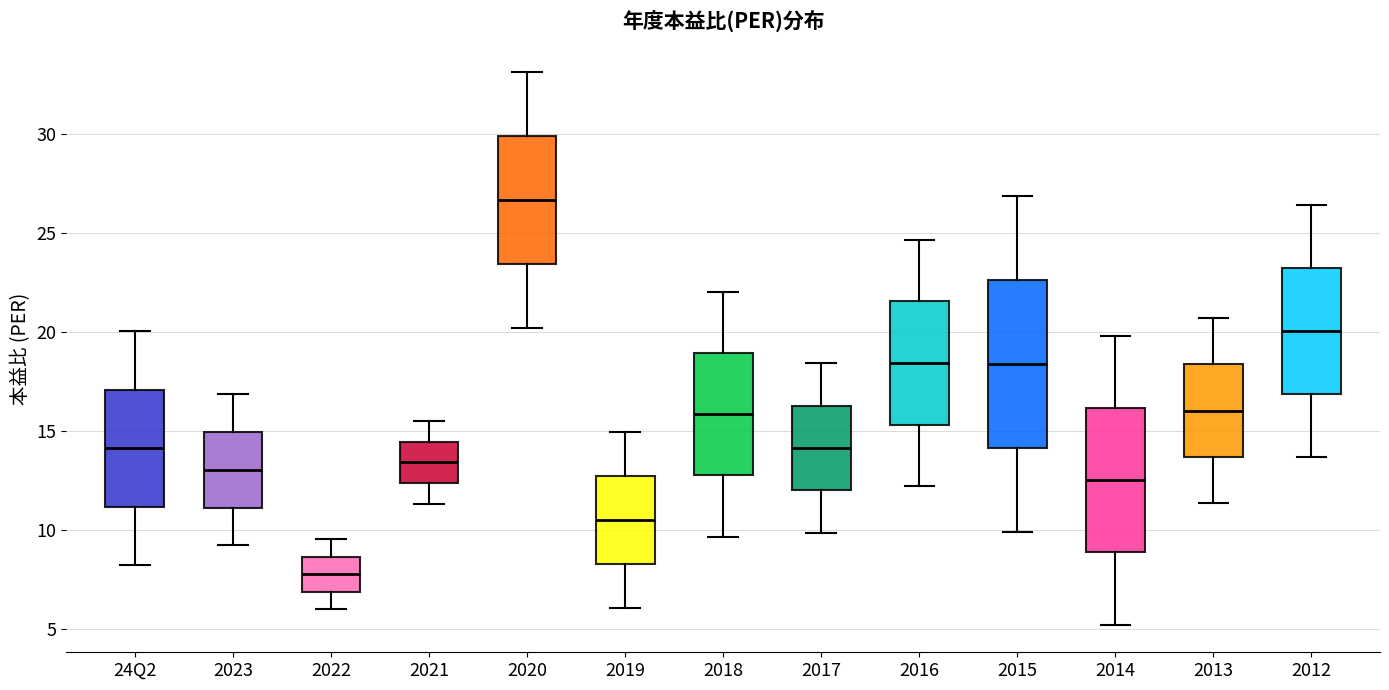

Which box's median line is the lowest?

2022